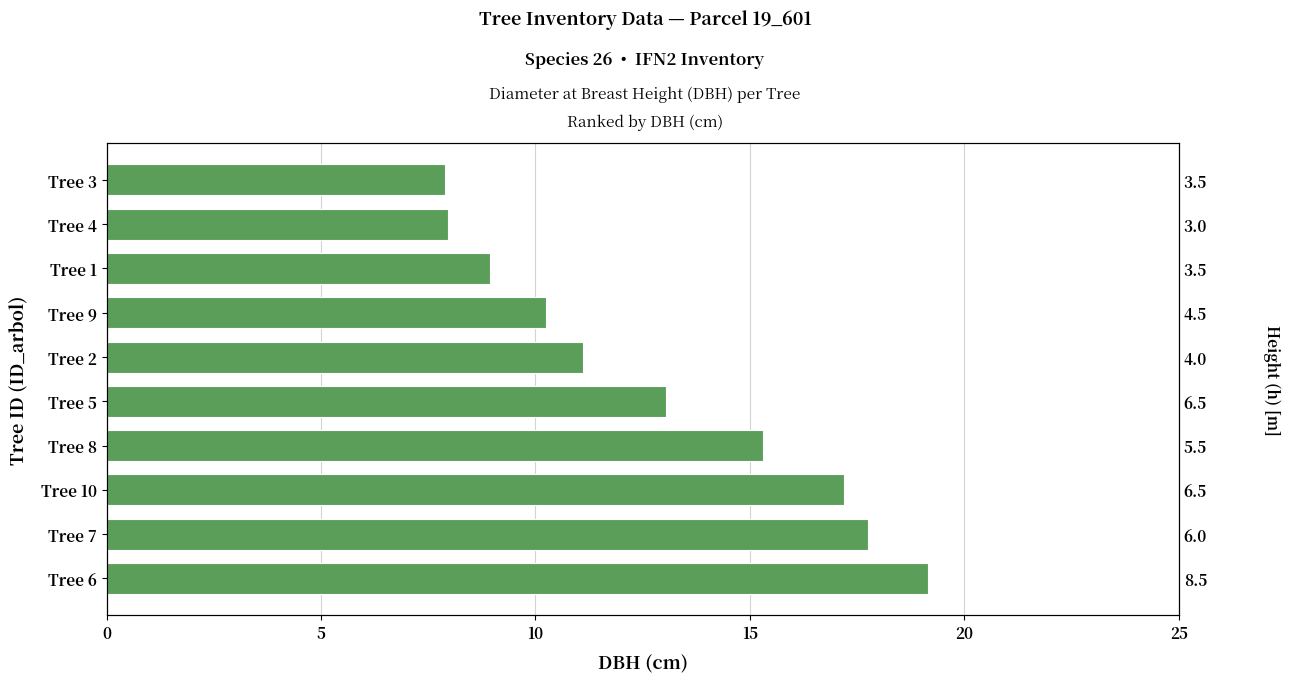

Which has a higher value, Tree 2 or Tree 7?

Tree 7